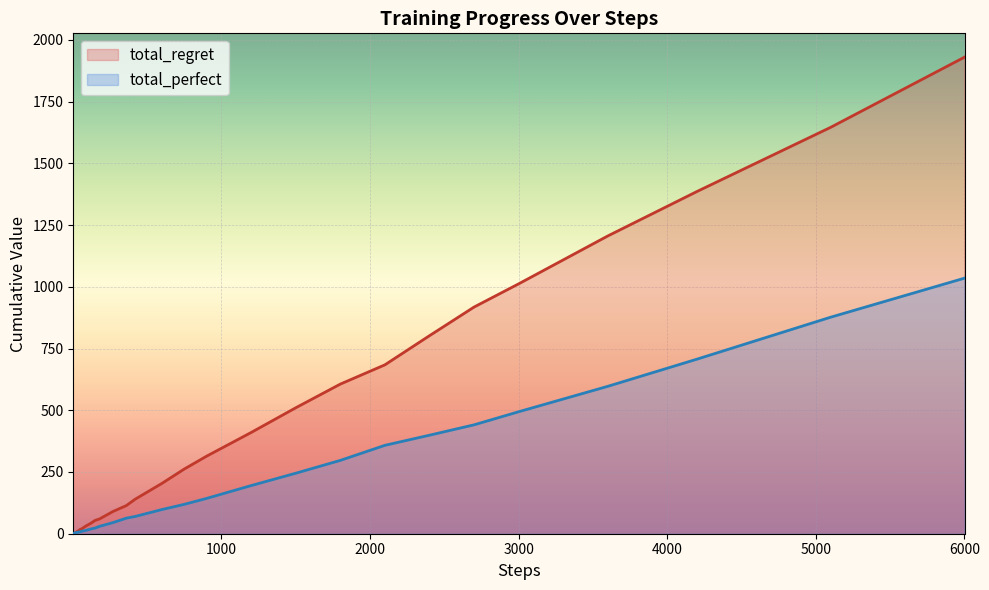

Rank the series by their maximum value, from highest to lowest.

total_regret, total_perfect